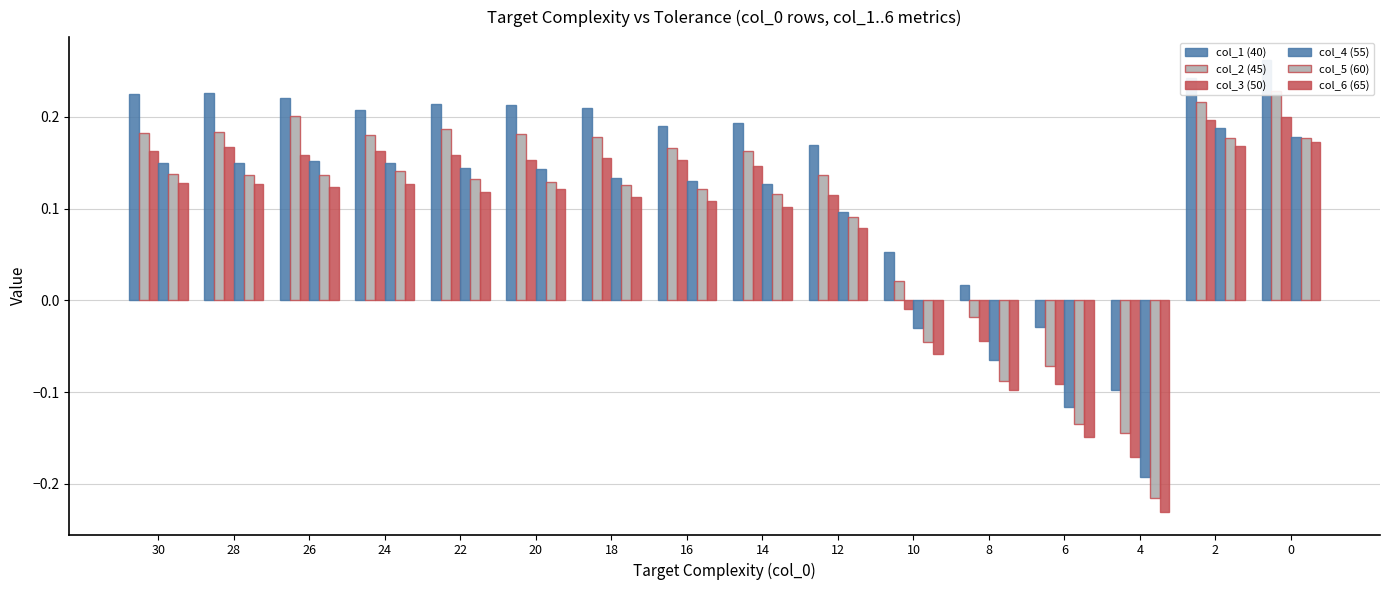

Rank the categories by col_3 (50) value from highest to lowest.

0, 2, 28, 30, 24, 26, 22, 18, 16, 20, 14, 12, 10, 8, 6, 4